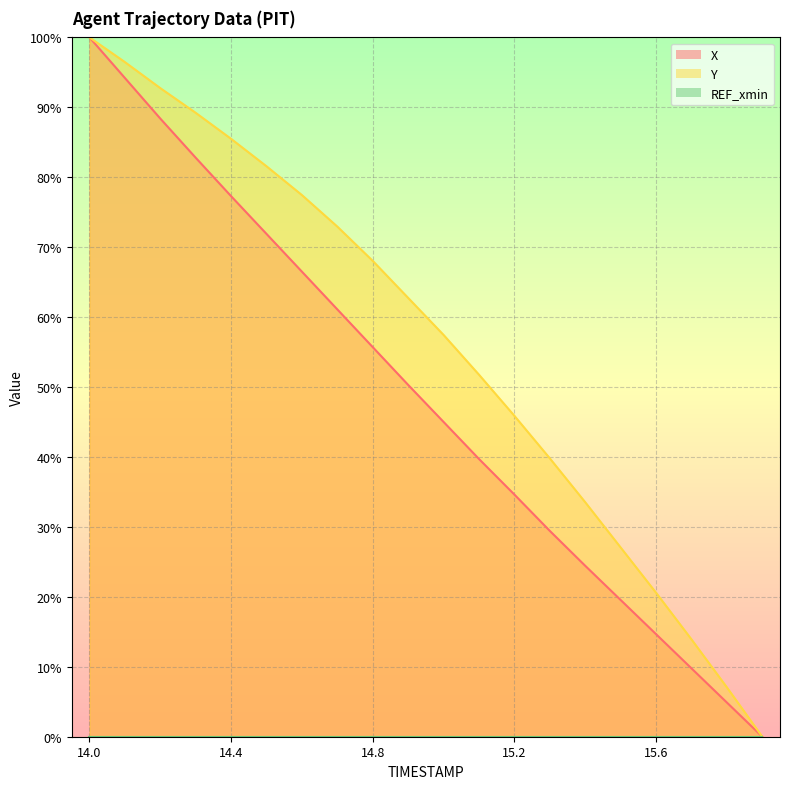

Which series has the widest spread of values?

X